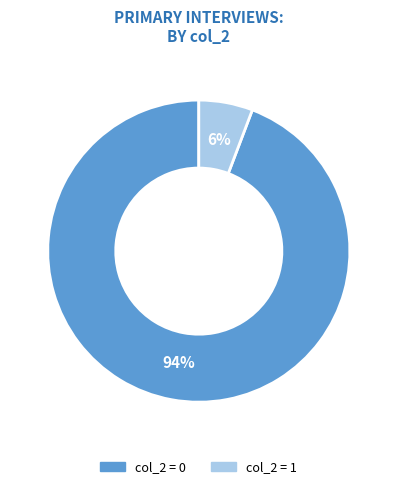

How many slices are in this pie chart?

2